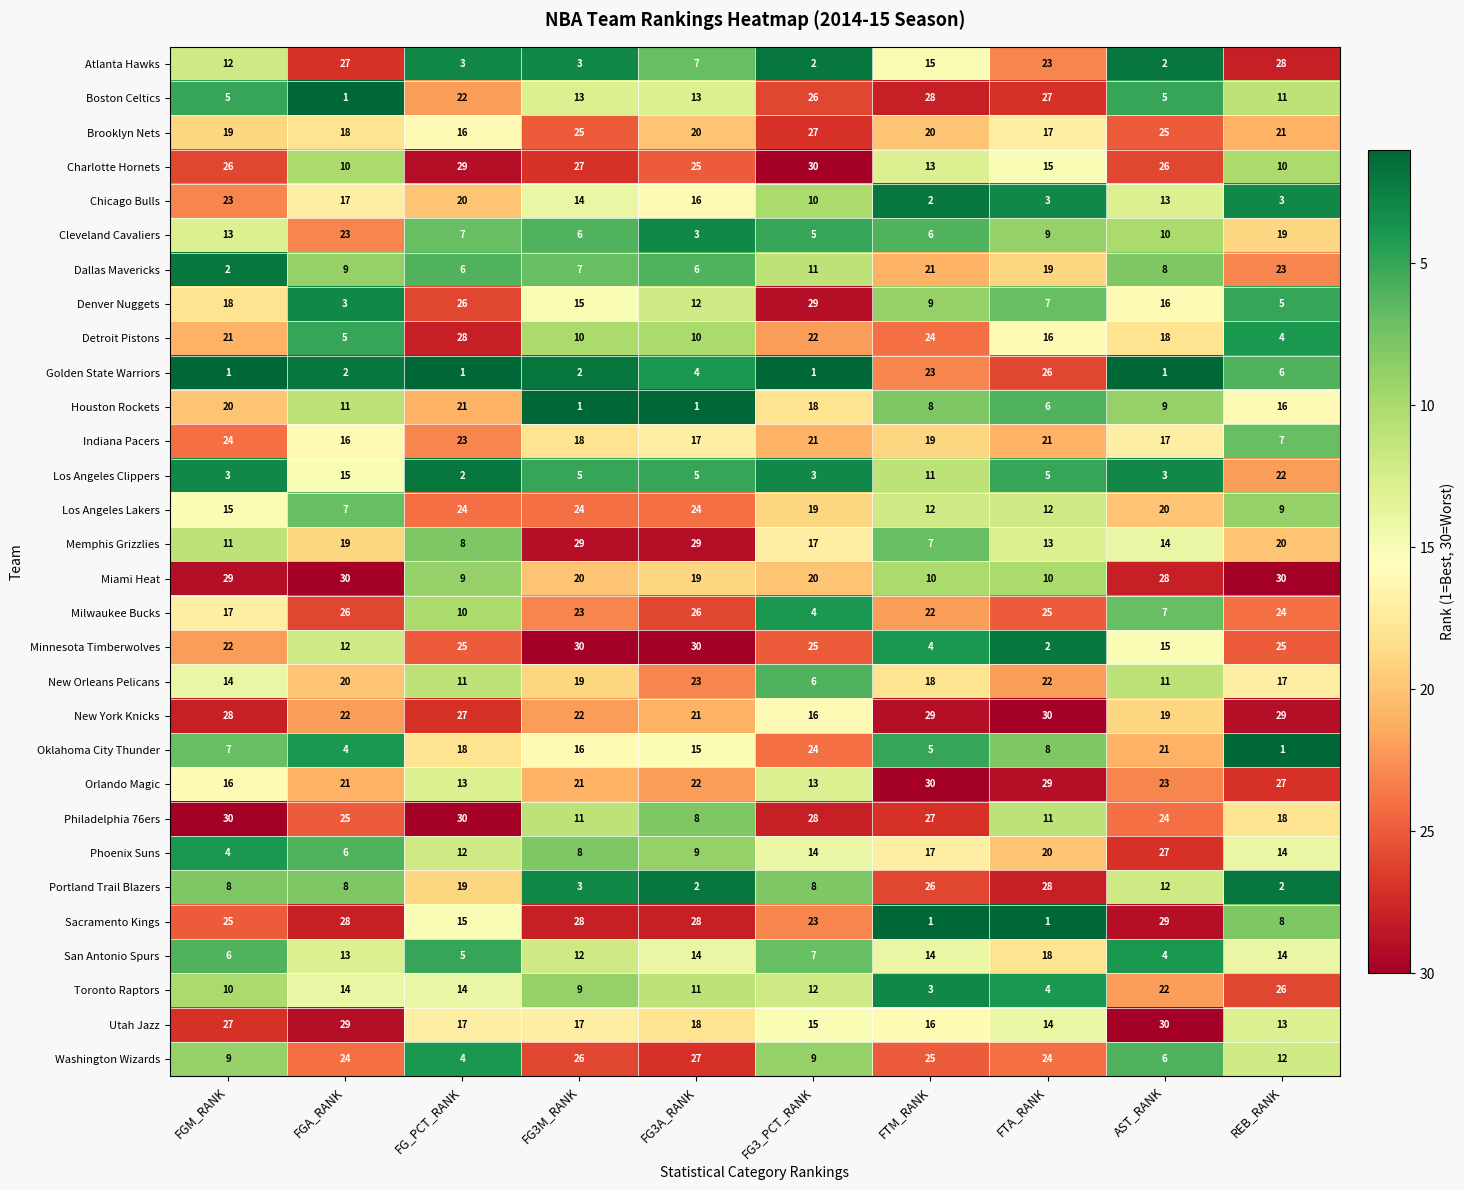

What is the difference between the maximum and minimum values in the Detroit Pistons series?

24